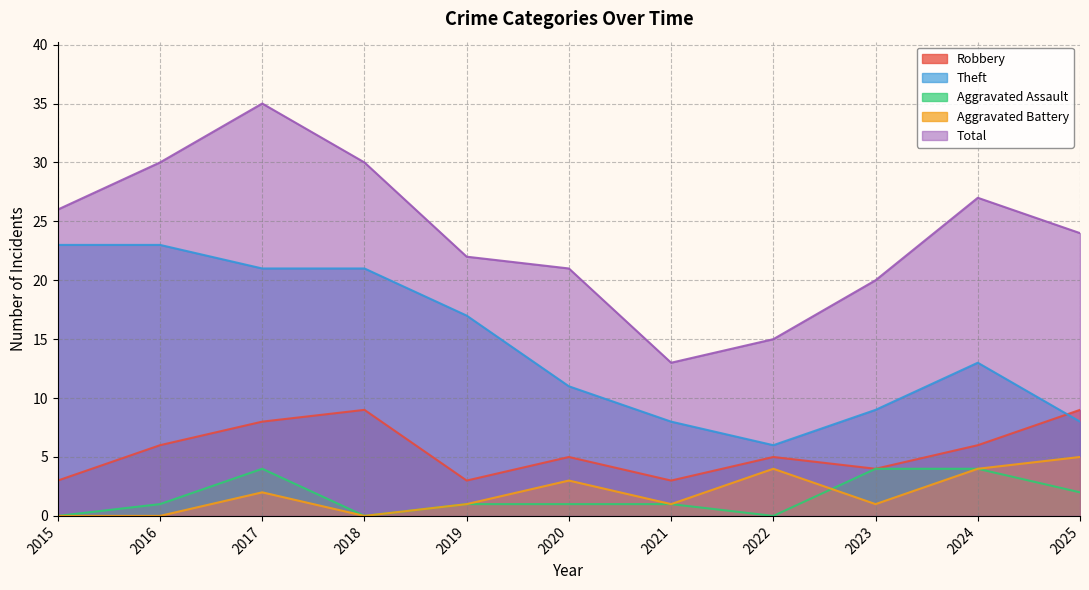

Reading left to right, list all the values displayed in this chart.

Robbery: 2015=3	2016=6	2017=8	2018=9	2019=3	2020=5	2021=3	2022=5	2023=4	2024=6	2025=9
Theft: 2015=23	2016=23	2017=21	2018=21	2019=17	2020=11	2021=8	2022=6	2023=9	2024=13	2025=8
Aggravated Assault: 2015=0	2016=1	2017=4	2018=0	2019=1	2020=1	2021=1	2022=0	2023=4	2024=4	2025=2
Aggravated Battery: 2015=0	2016=0	2017=2	2018=0	2019=1	2020=3	2021=1	2022=4	2023=1	2024=4	2025=5
Total: 2015=26	2016=30	2017=35	2018=30	2019=22	2020=21	2021=13	2022=15	2023=20	2024=27	2025=24